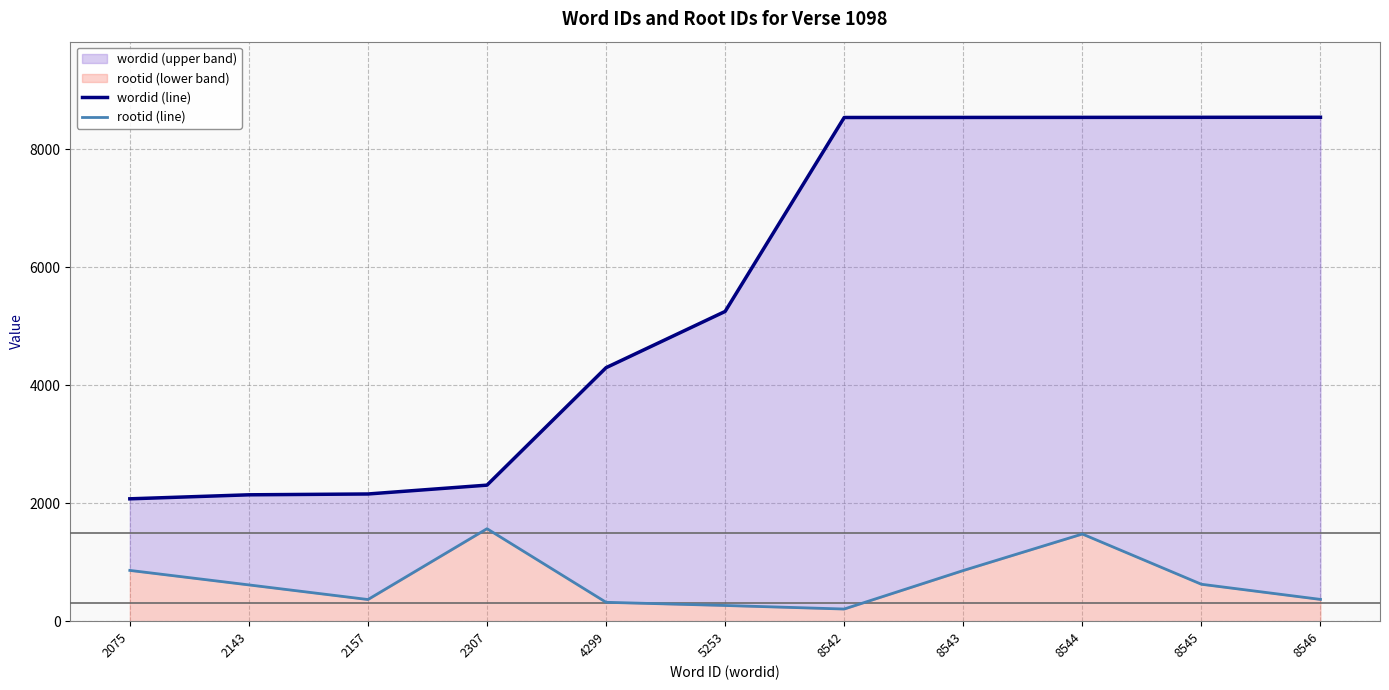

Which has a higher value, 2143 or 4299?

4299